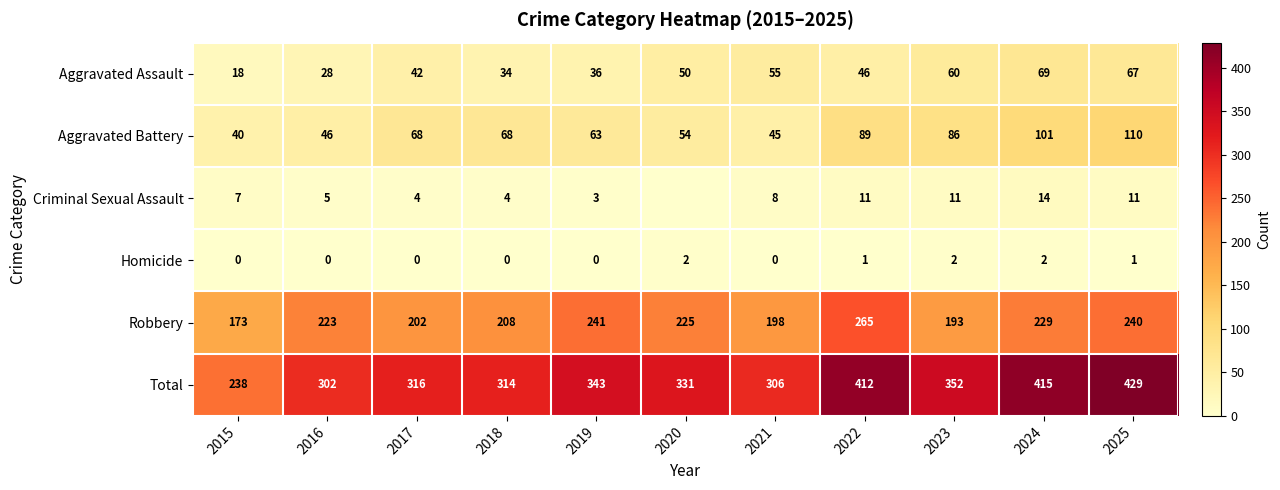

Which category has the highest value across all series?

2025